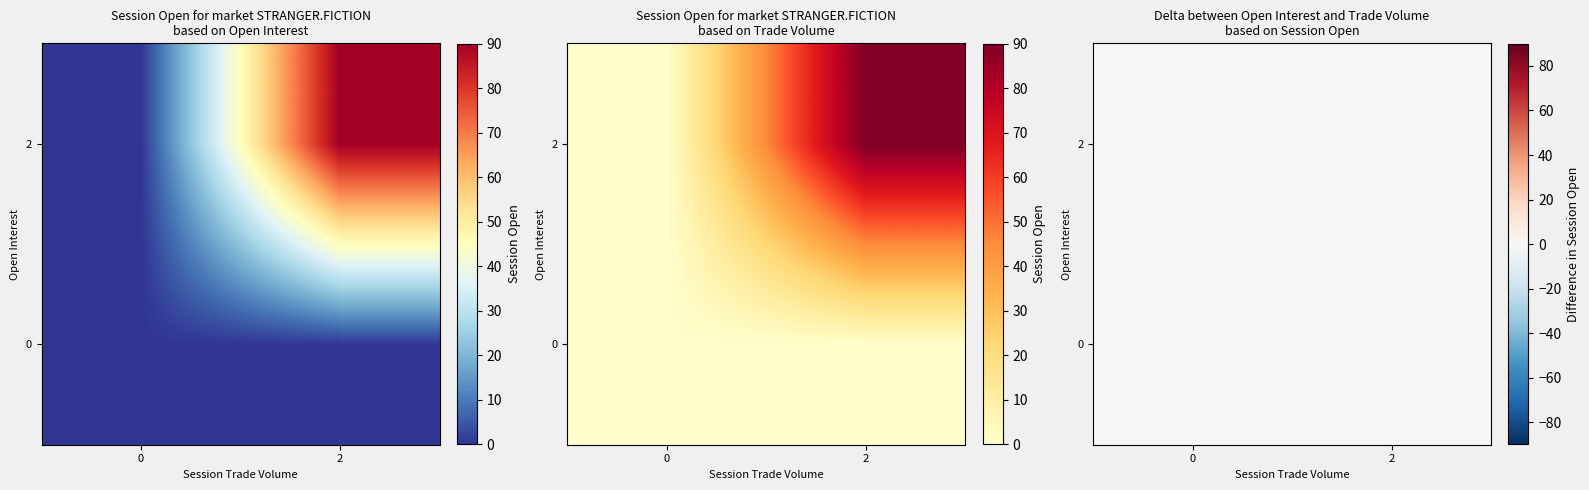

True or false: 0 has a value of 0 at 4.

True